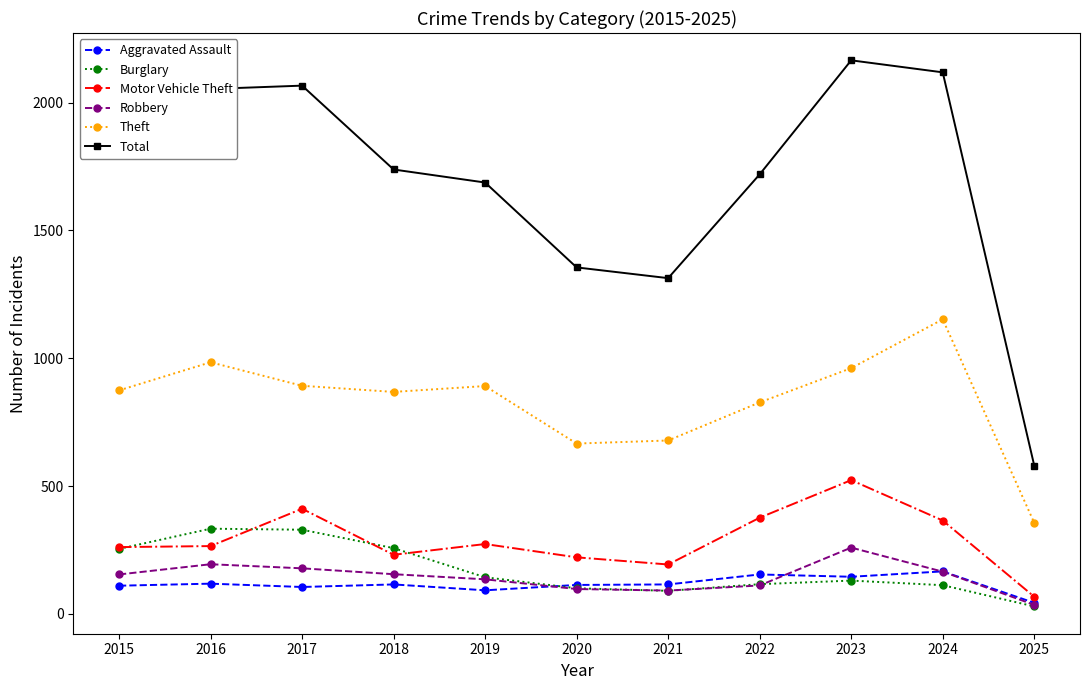

Is it true that Burglary equals 254 at 2015?

True